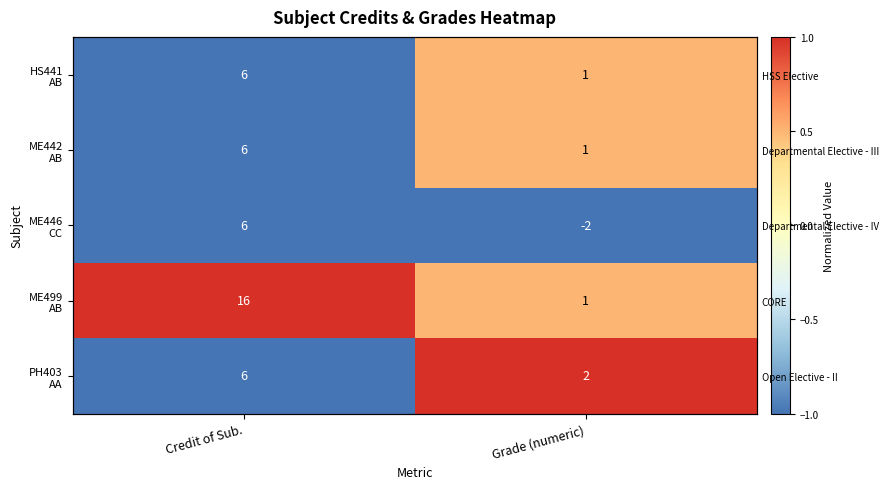

The ME442 AB series shows 0.5 at Grade (numeric). True or false?

True